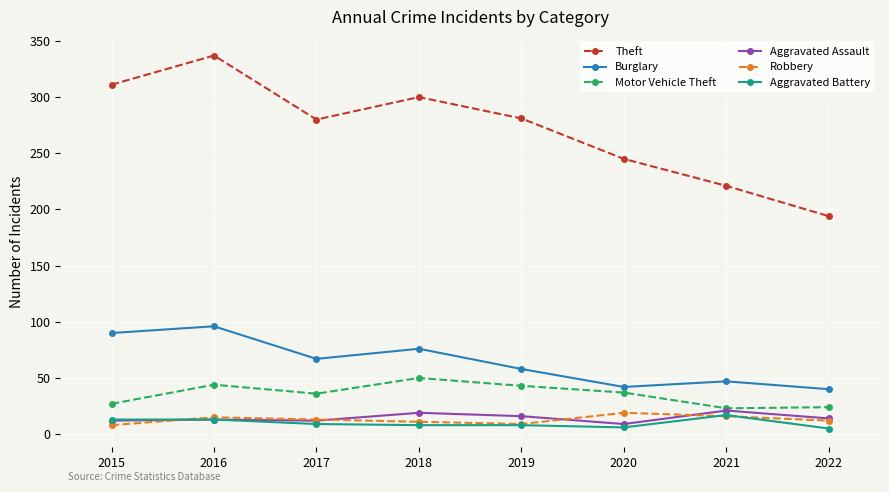

How many lines are shown in the chart?

6